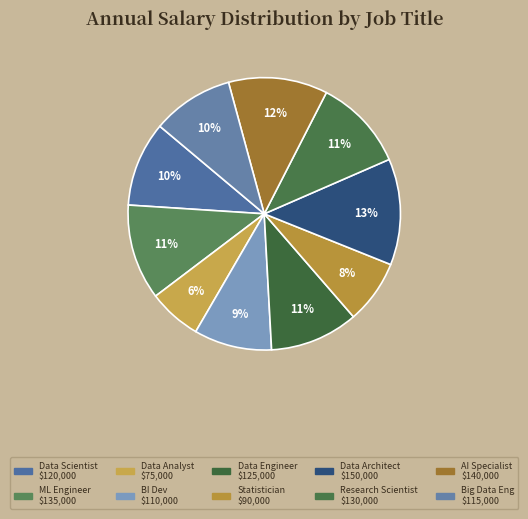

Which category has the biggest portion of the pie?

Data Architect